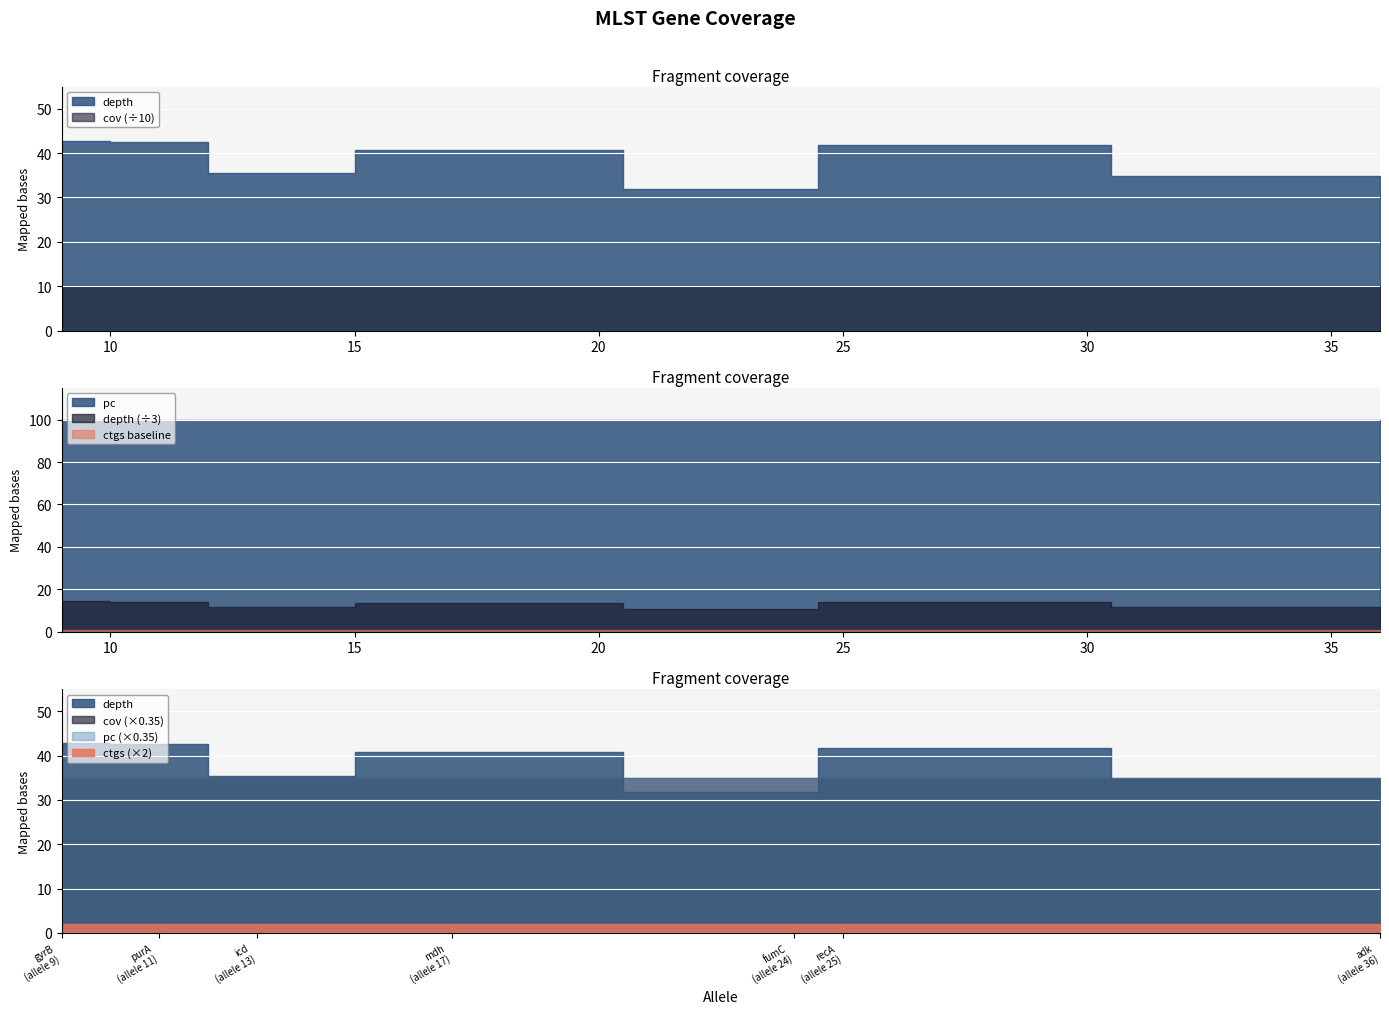

Which label corresponds to the largest value in the chart?

adk